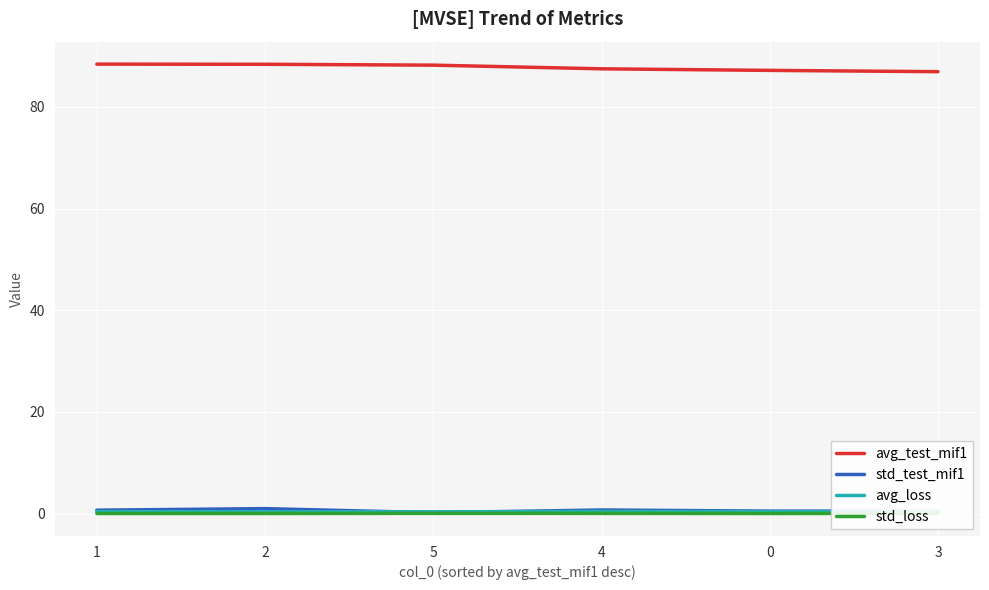

Is it true that std_test_mif1 equals 0.5 at 0?

True